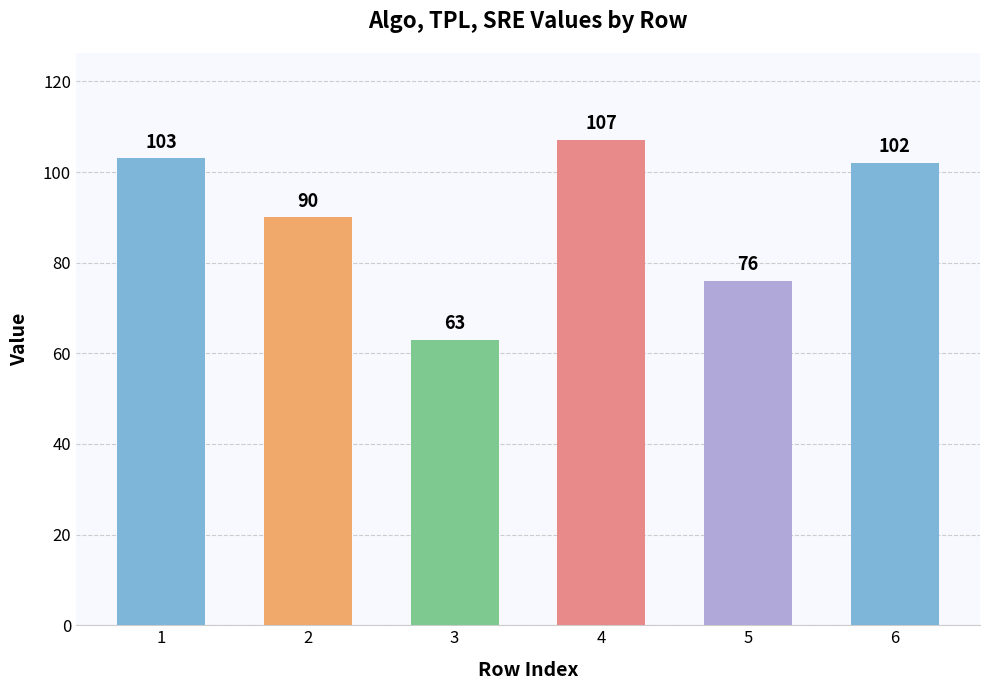

Count the number of categories in the chart.

6